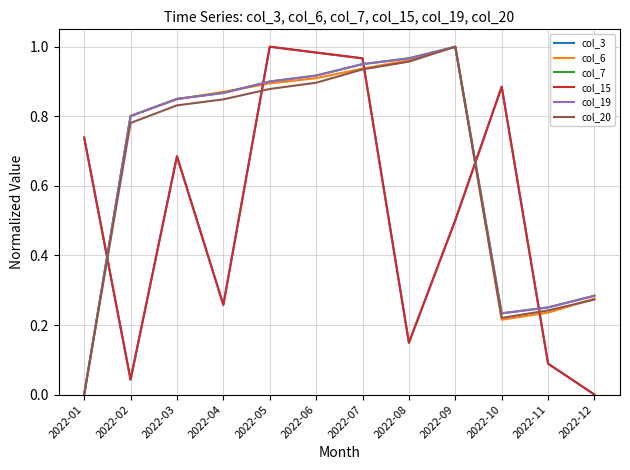

Reading left to right, transcribe all the data shown in this chart.

col_3: 2022-01=0.7	2022-02=0.0	2022-03=0.7	2022-04=0.3	2022-05=1.0	2022-06=1.0	2022-07=1.0	2022-08=0.1	2022-09=0.5	2022-10=0.9	2022-11=0.1	2022-12=0.0
col_6: 2022-01=0.0	2022-02=0.8	2022-03=0.8	2022-04=0.9	2022-05=0.9	2022-06=0.9	2022-07=0.9	2022-08=1.0	2022-09=1.0	2022-10=0.2	2022-11=0.2	2022-12=0.3
col_7: 2022-01=0.0	2022-02=0.8	2022-03=0.9	2022-04=0.9	2022-05=0.9	2022-06=0.9	2022-07=1.0	2022-08=1.0	2022-09=1.0	2022-10=0.2	2022-11=0.3	2022-12=0.3
col_15: 2022-01=0.7	2022-02=0.0	2022-03=0.7	2022-04=0.3	2022-05=1.0	2022-06=1.0	2022-07=1.0	2022-08=0.1	2022-09=0.5	2022-10=0.9	2022-11=0.1	2022-12=0.0
col_19: 2022-01=0.0	2022-02=0.8	2022-03=0.8	2022-04=0.9	2022-05=0.9	2022-06=0.9	2022-07=0.9	2022-08=1.0	2022-09=1.0	2022-10=0.2	2022-11=0.3	2022-12=0.3
col_20: 2022-01=0.0	2022-02=0.8	2022-03=0.8	2022-04=0.8	2022-05=0.9	2022-06=0.9	2022-07=0.9	2022-08=1.0	2022-09=1.0	2022-10=0.2	2022-11=0.2	2022-12=0.3